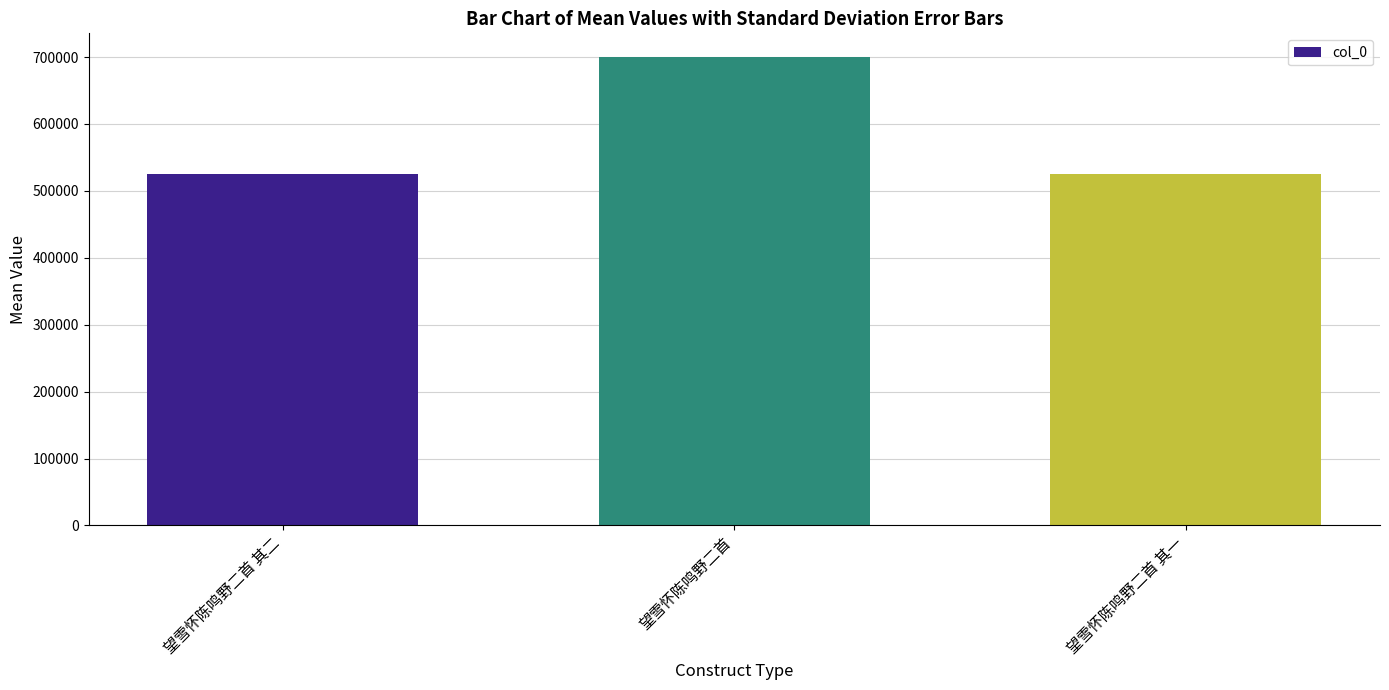

Which has a higher value, 望雪怀陈鸣野二首 其二 or 望雪怀陈鸣野二首?

望雪怀陈鸣野二首